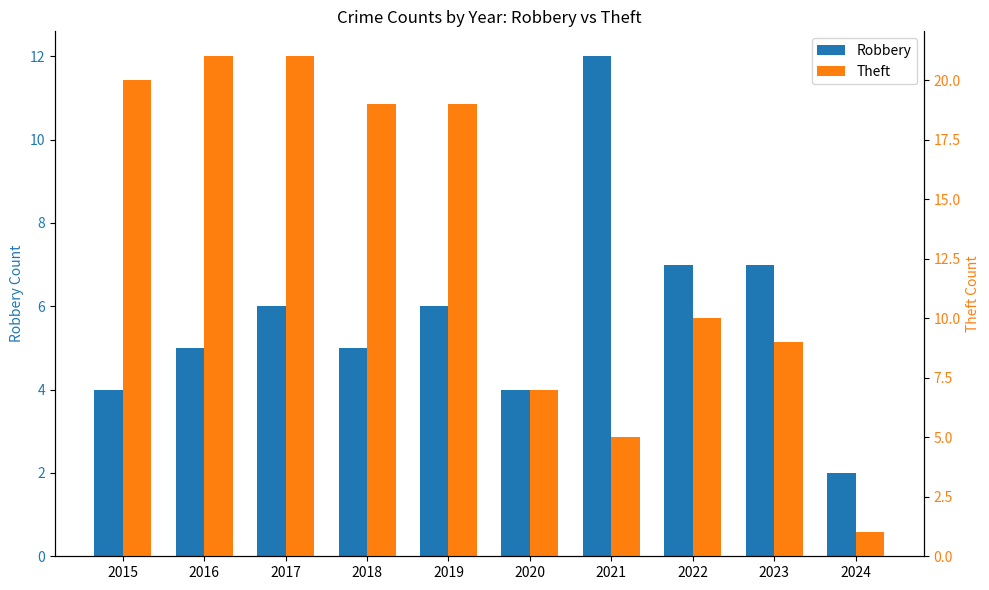

Between 2016 and 2023, which is larger?

2023